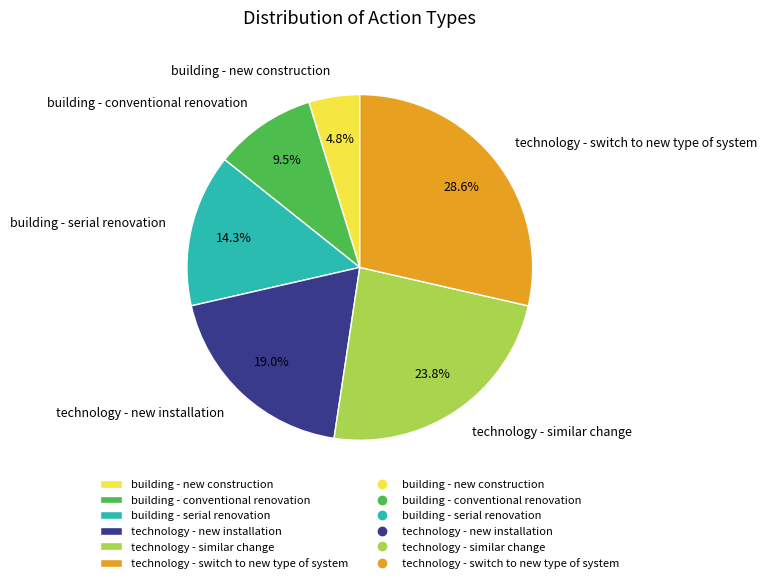

To the nearest percent, what is the combined percentage of building - serial renovation and technology - new installation?

33%